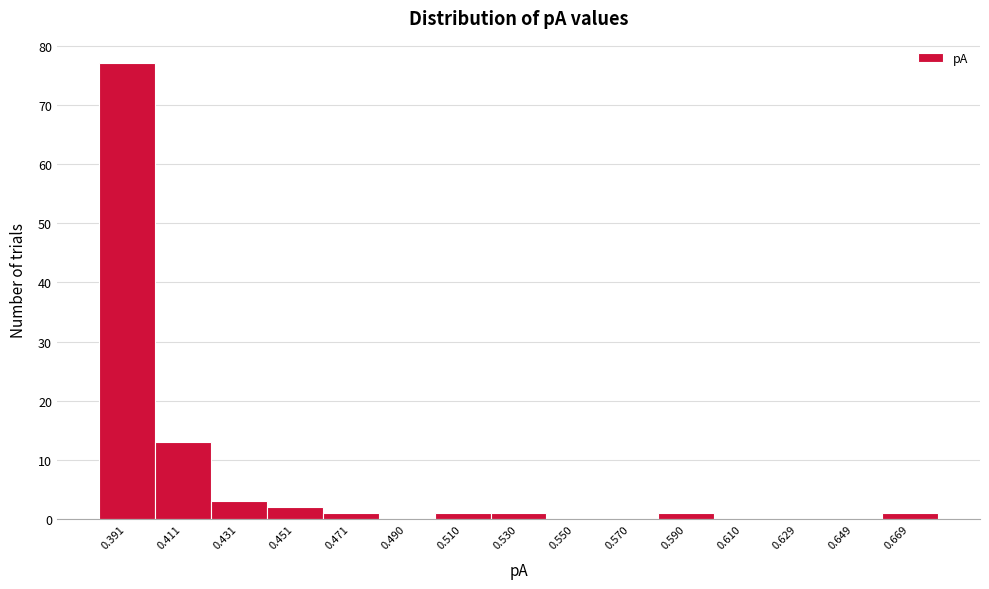

Reading left to right, list every bar in this chart as the range it spans on the x-axis followed by its height. Neither the bar edges nor the heights are printed on the chart, so give them approximately, as read against the axes.

0.382 to 0.400: 77
0.400 to 0.420: 13
0.420 to 0.440: 3
0.440 to 0.460: 2
0.460 to 0.480: 1
0.480 to 0.500: 0
0.500 to 0.520: 1
0.520 to 0.540: 1
0.540 to 0.560: 0
0.560 to 0.580: 0
0.580 to 0.600: 1
0.600 to 0.620: 0
0.620 to 0.640: 0
0.640 to 0.660: 0
0.660 to 0.680: 1